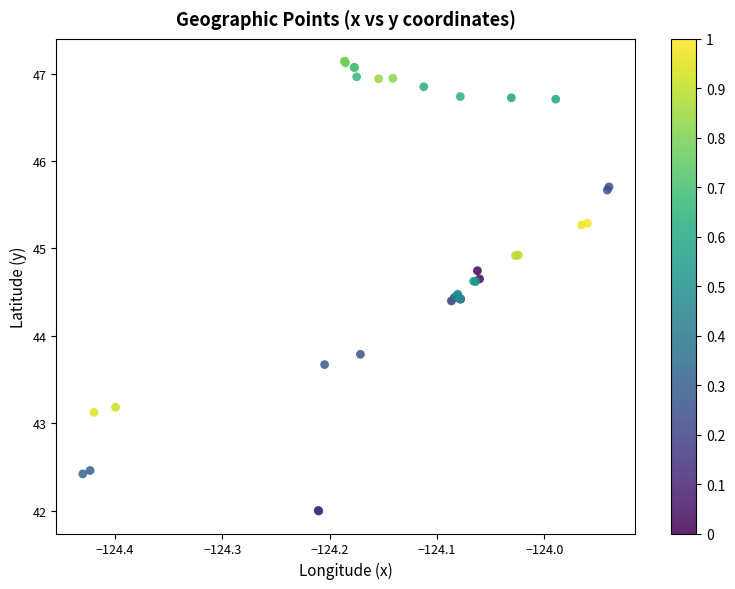

What Y value in the scatter plot is closest to 44?

43.8